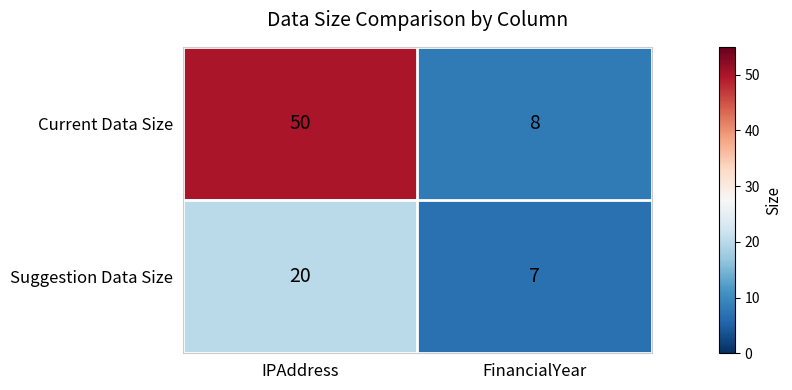

What is the maximum value for Suggestion Data Size?

20